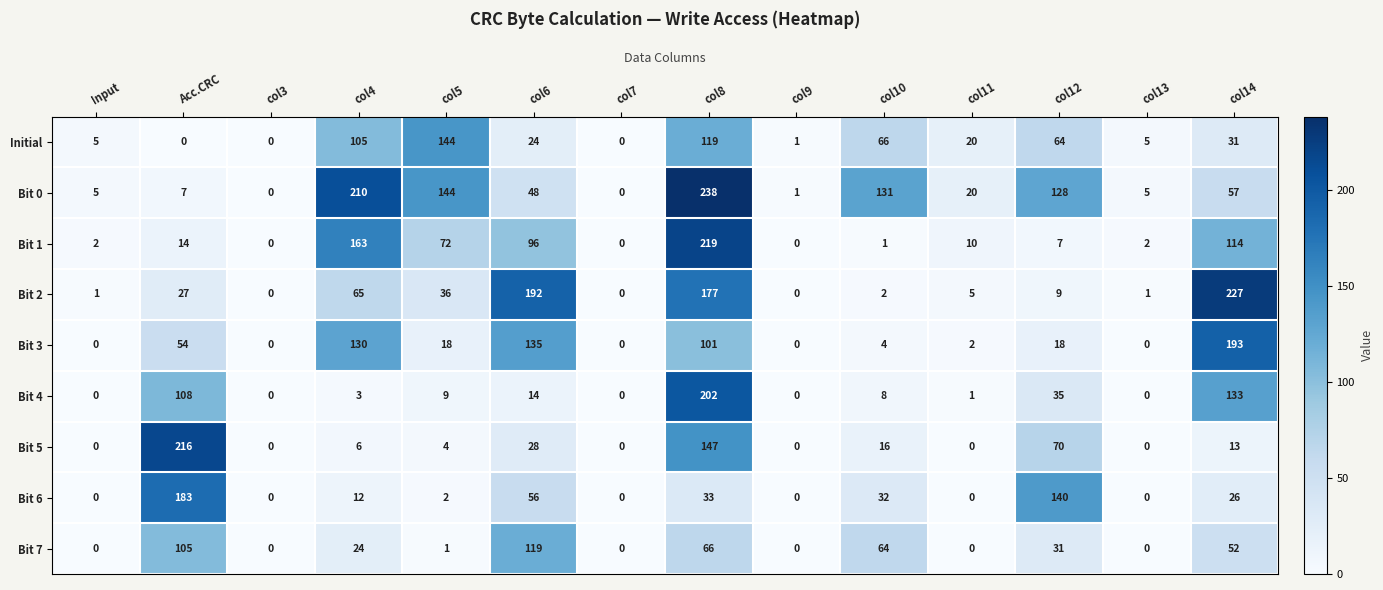

At how many categories does at least one series exceed 93?

8